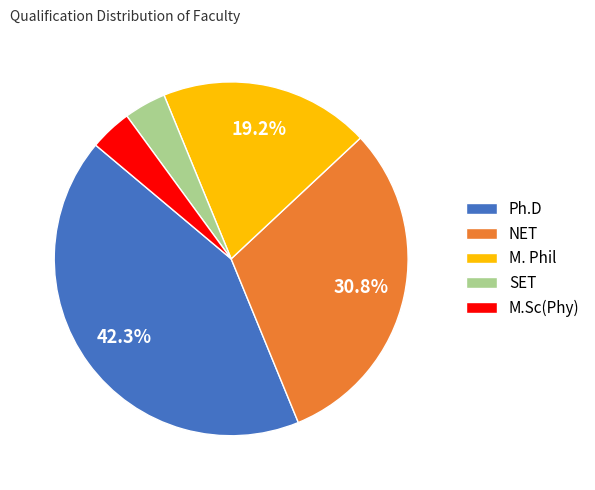

Is there any slice that represents more than half of the pie?

No